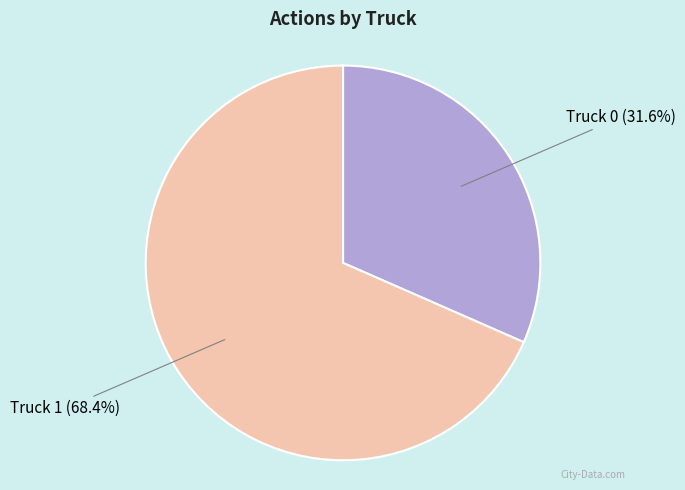

Does any single category account for the majority?

Yes